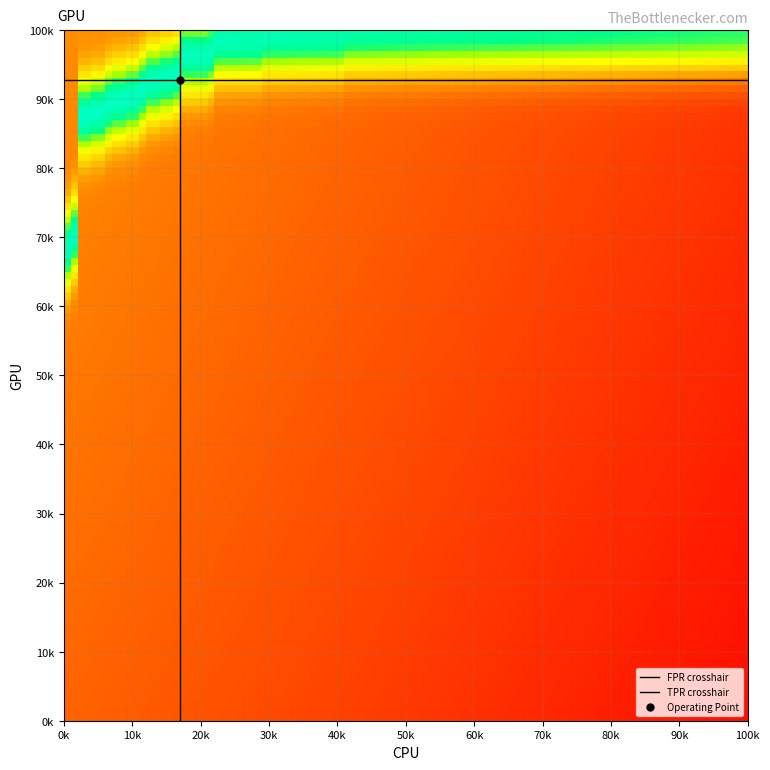

Which series has the largest range (max minus min)?

fpr